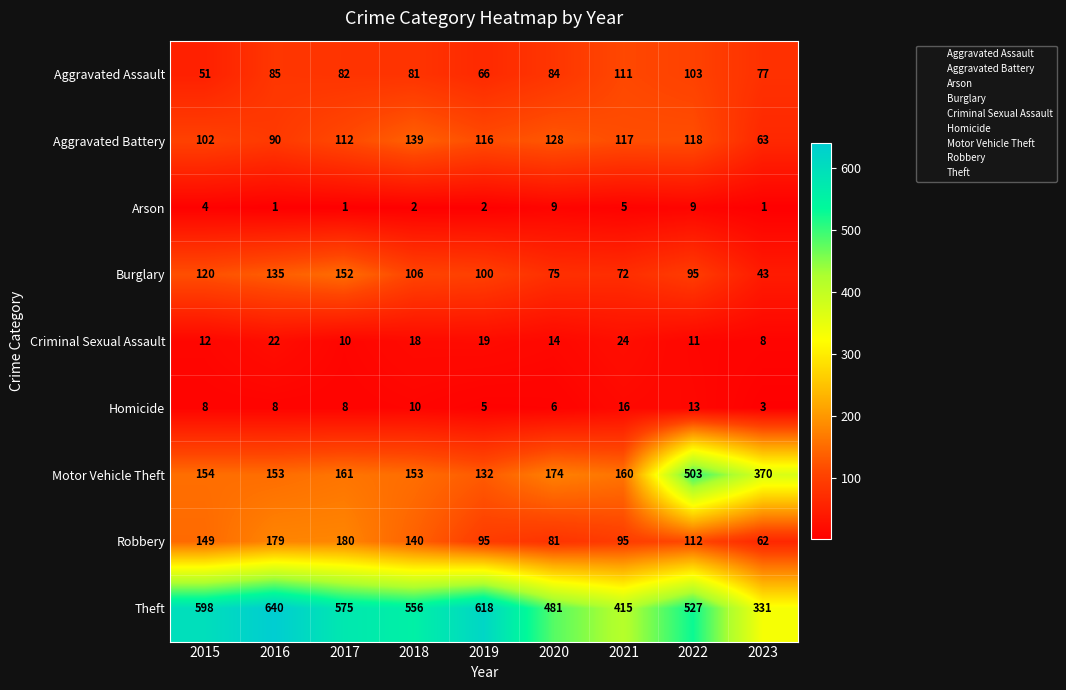

At which category is the sum across all series the highest?

2022